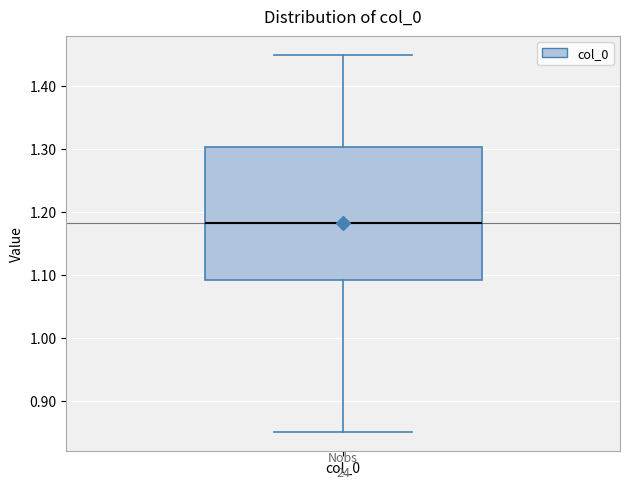

Read this box plot against the y-axis: the position of the median line, the range covered by the box, and the ends of both whiskers. The values are not printed on the chart, so give them approximately, as read against the axis.

median 1.18, box 1.09 to 1.30, whiskers 0.85 to 1.45